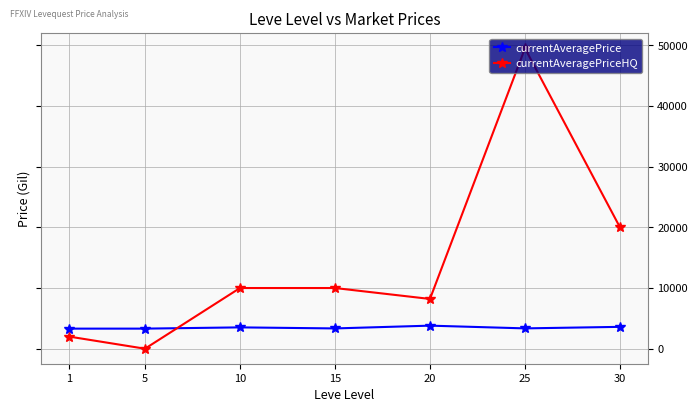

Which category has the highest value in the currentAveragePriceHQ series?

25